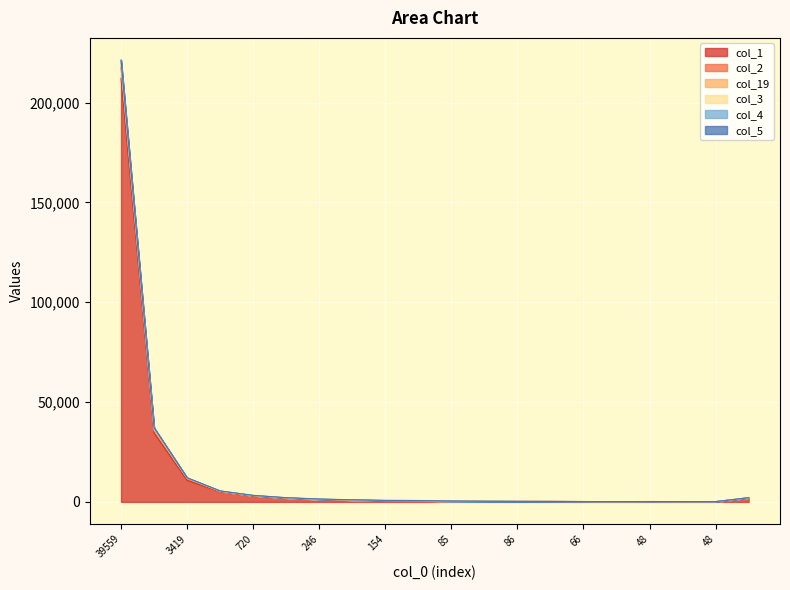

Rank the categories by col_1 value from lowest to highest.

48, 59, 40, 48, 66, 67, 86, 90, 85, 125, 154, 188, 246, 494, 1192, 720, 782, 3419, 3255, 39559